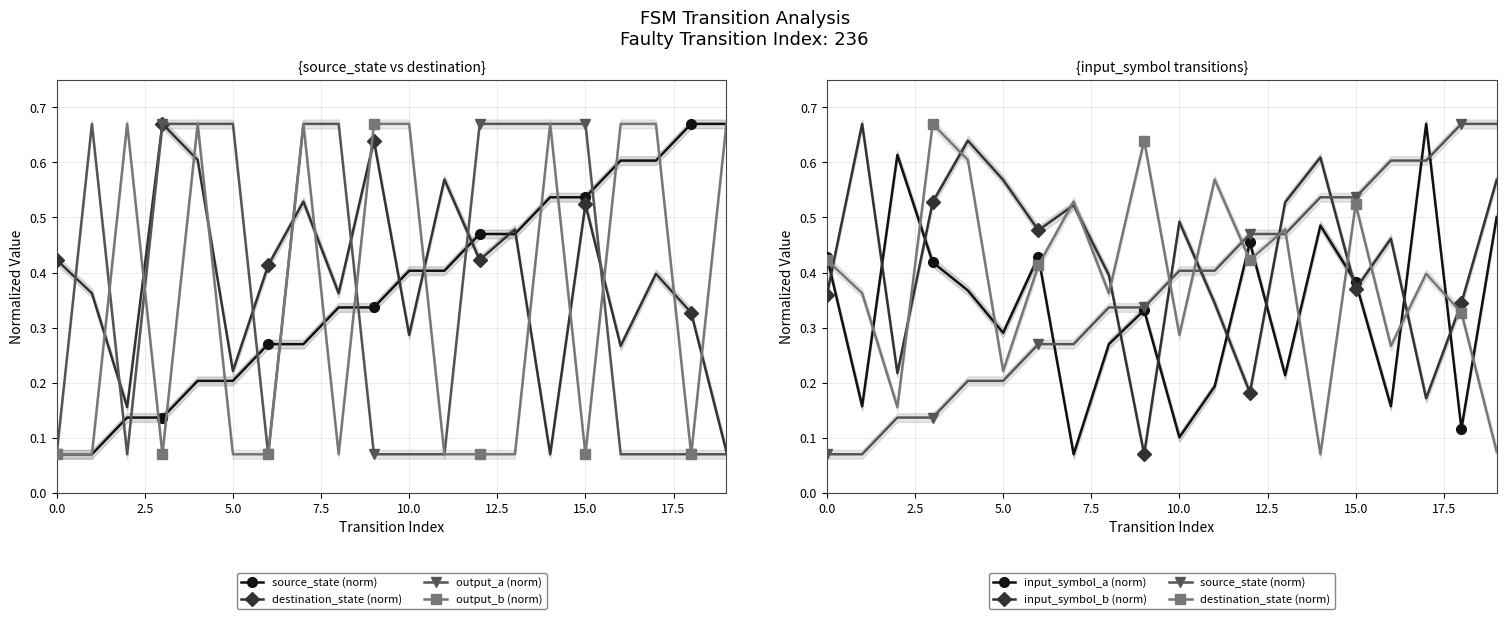

True or false: source_state (norm) has more than 0 points higher than both neighbors.

False